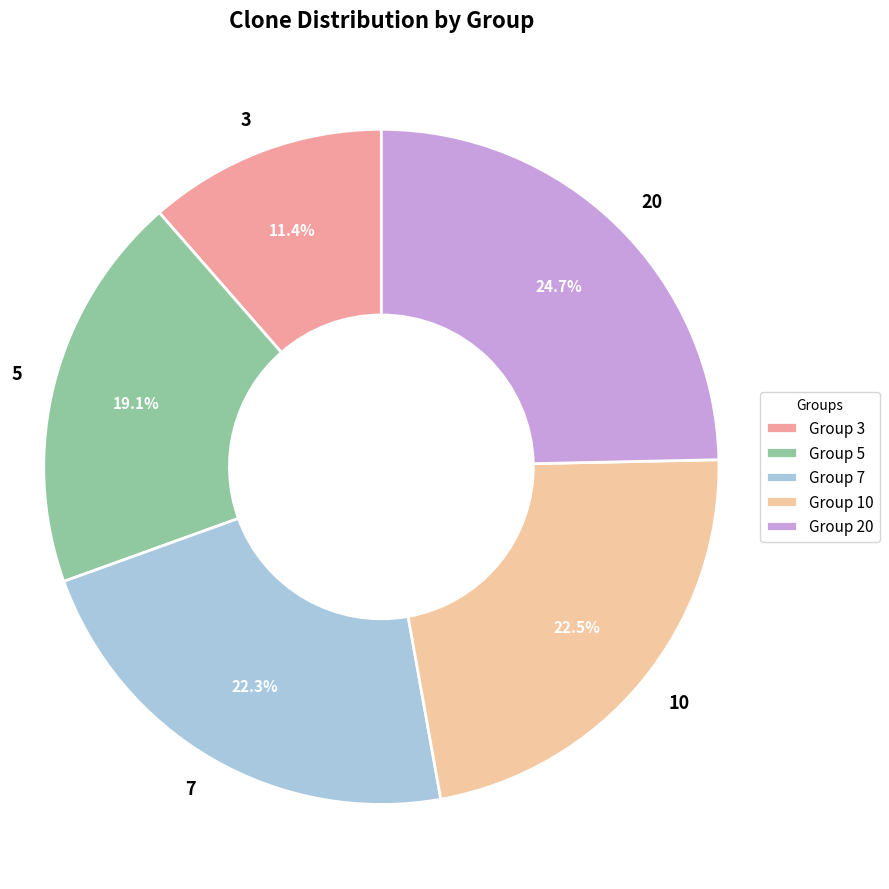

What is the smallest slice in the pie chart?

3